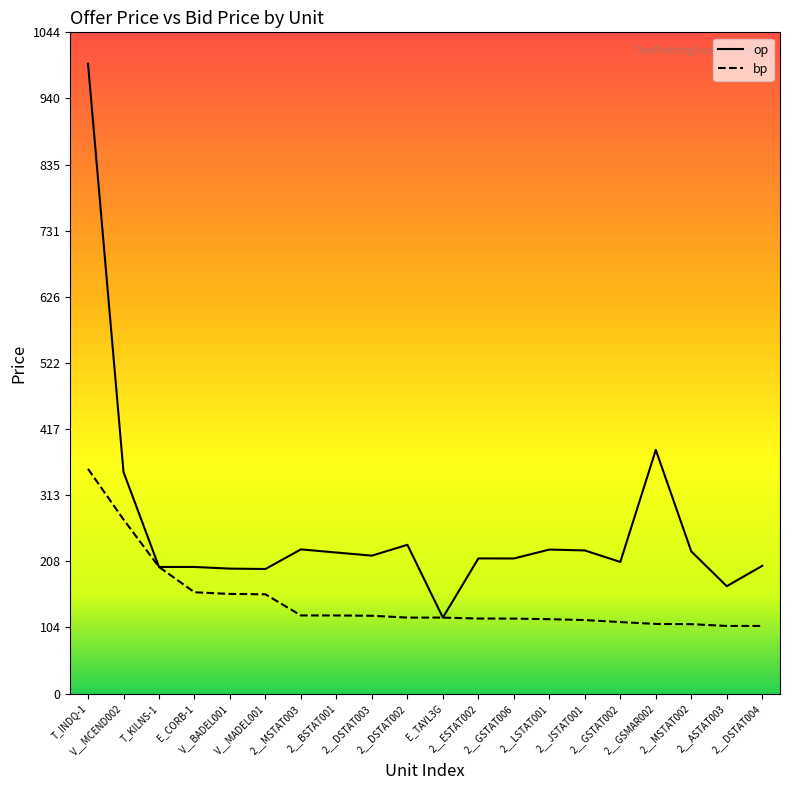

Which category has the lowest value in the bp series?

2__ASTAT003